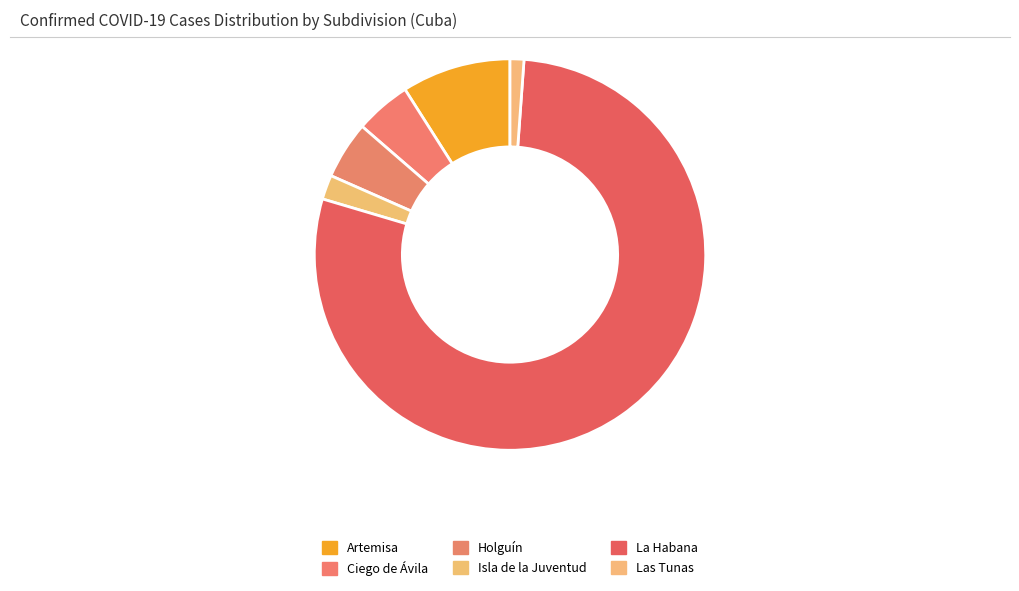

Which slice is the largest?

La Habana